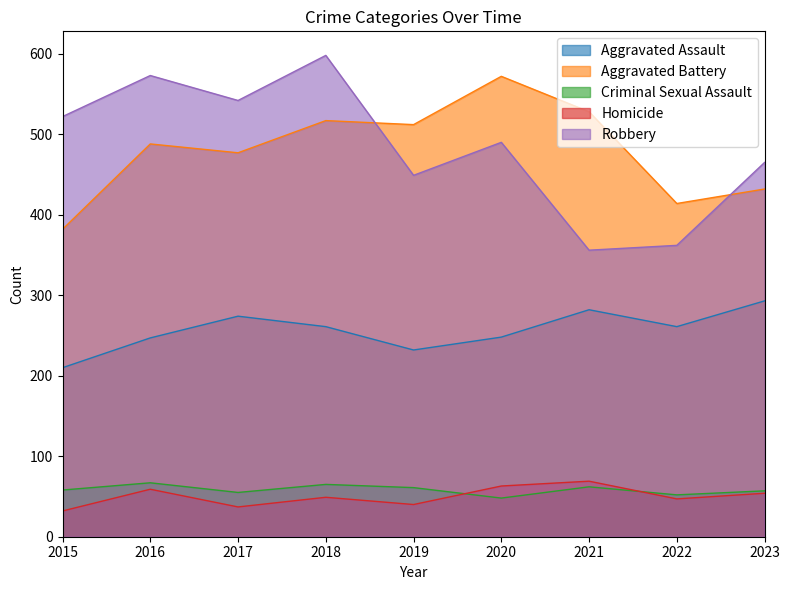

How many data points does each series have?

9